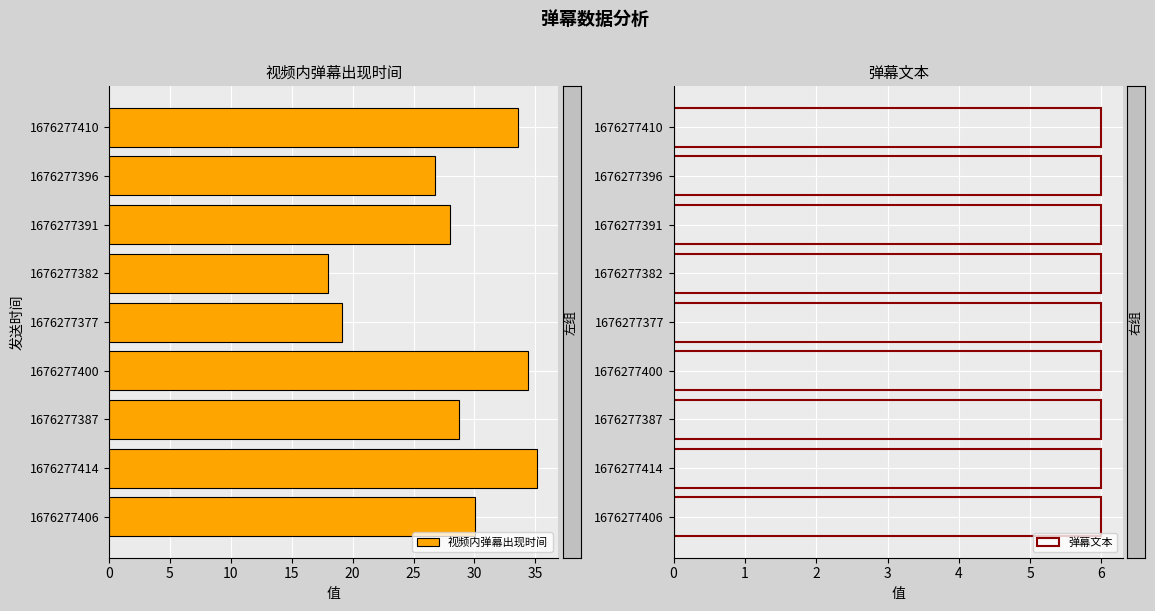

Rank the series by their maximum value, from lowest to highest.

弹幕文本, 视频内弹幕出现时间